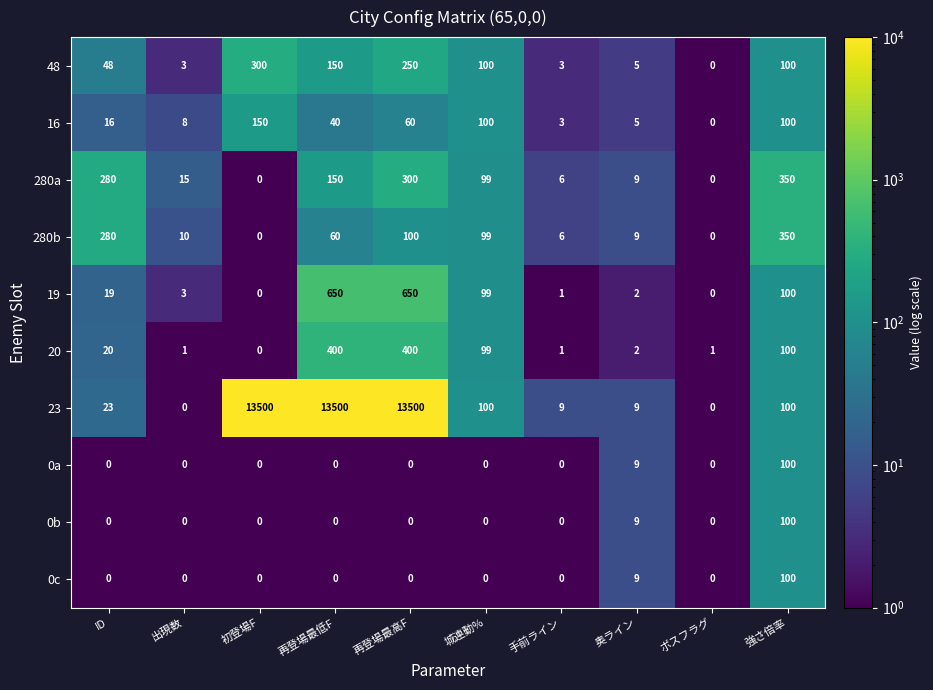

The 16 series shows 8 at 出現数. True or false?

True